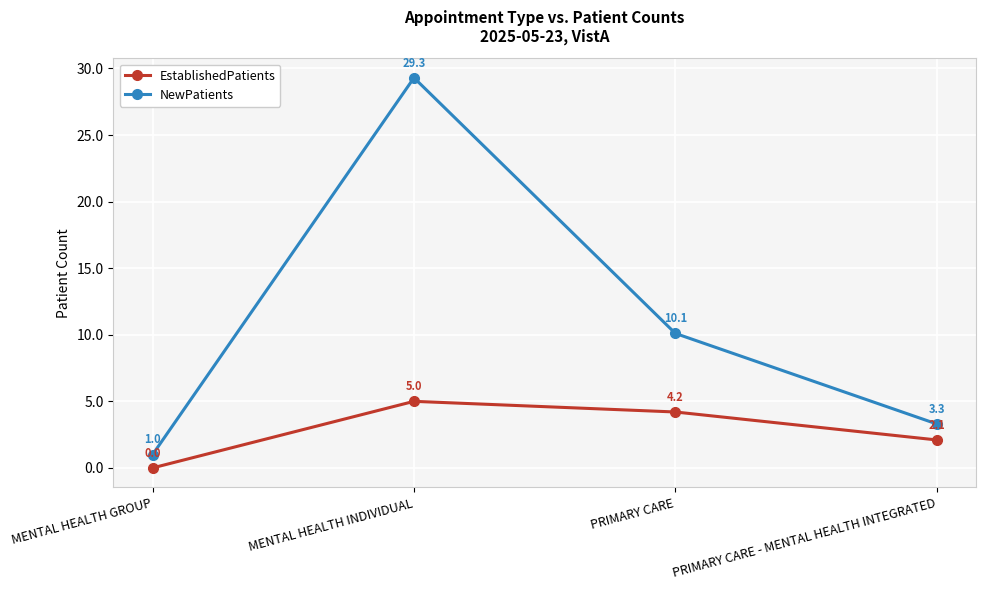

What is the sum of the EstablishedPatients values at PRIMARY CARE and PRIMARY CARE - MENTAL HEALTH INTEGRATED?

6.3